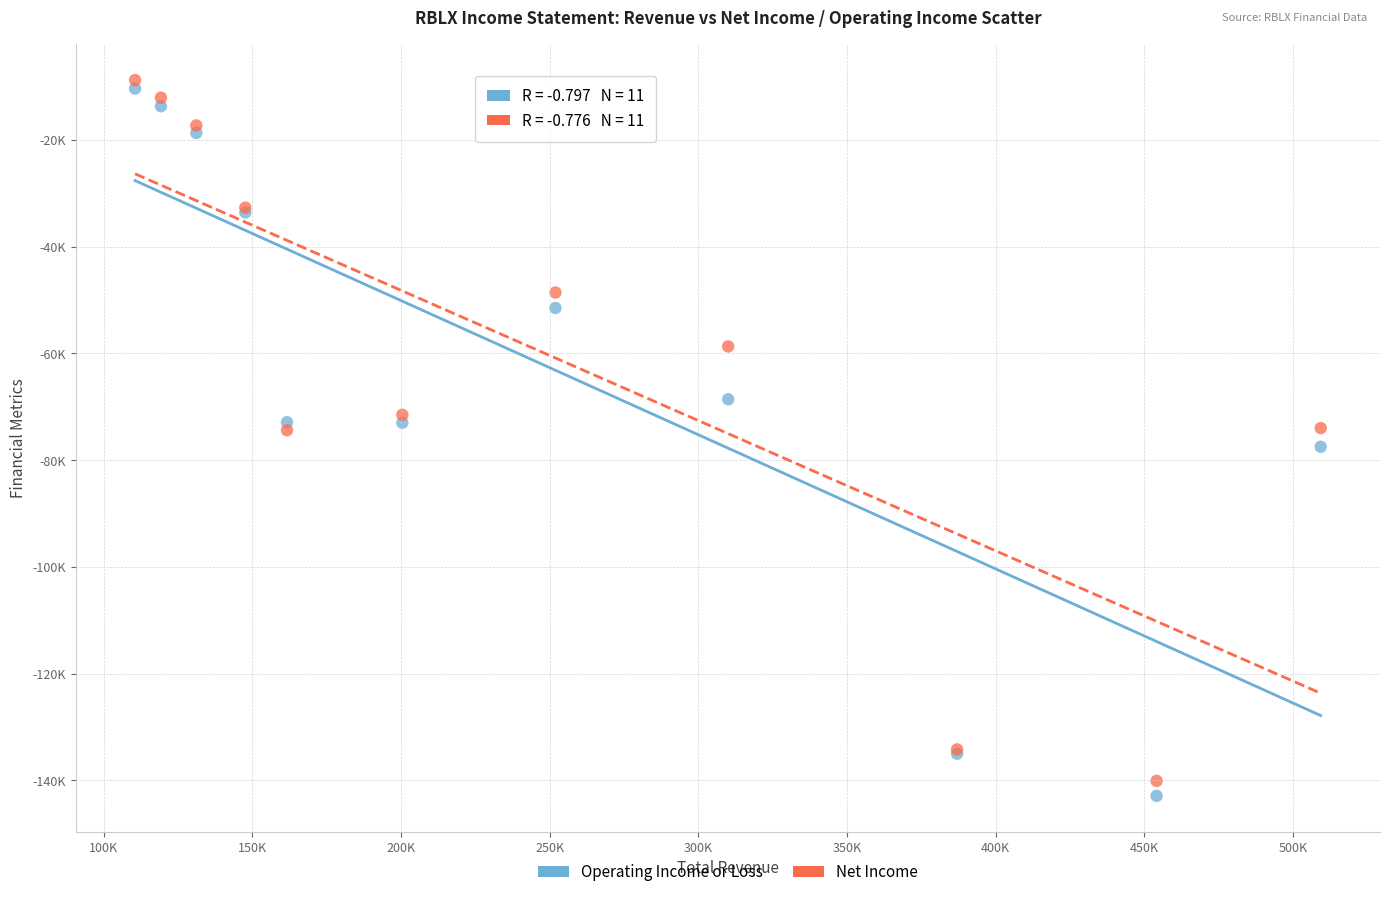

Which series contains the highest Y value?

Net Income